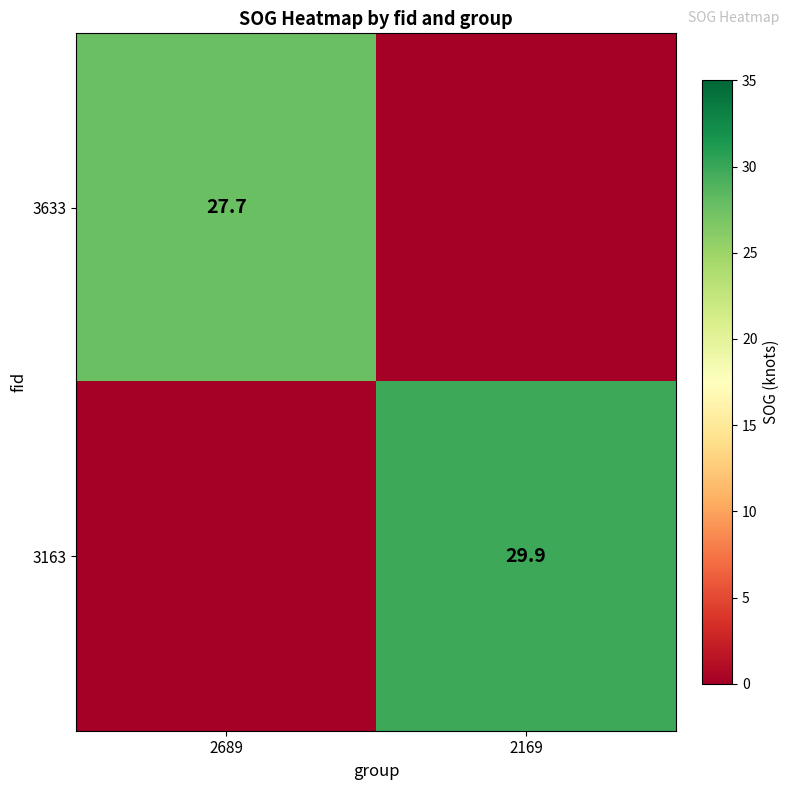

True or false: 3163 has a value of 8.1 at 2169.

False